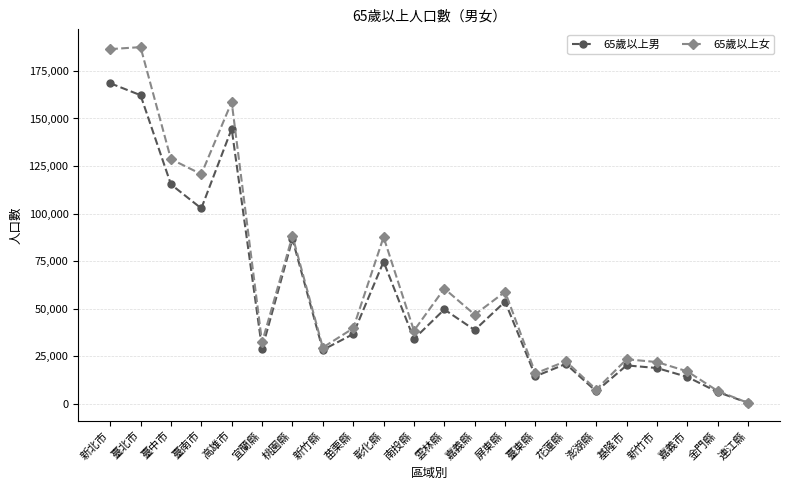

True or false: 65歲以上男 has more than 1 interior local peaks.

True